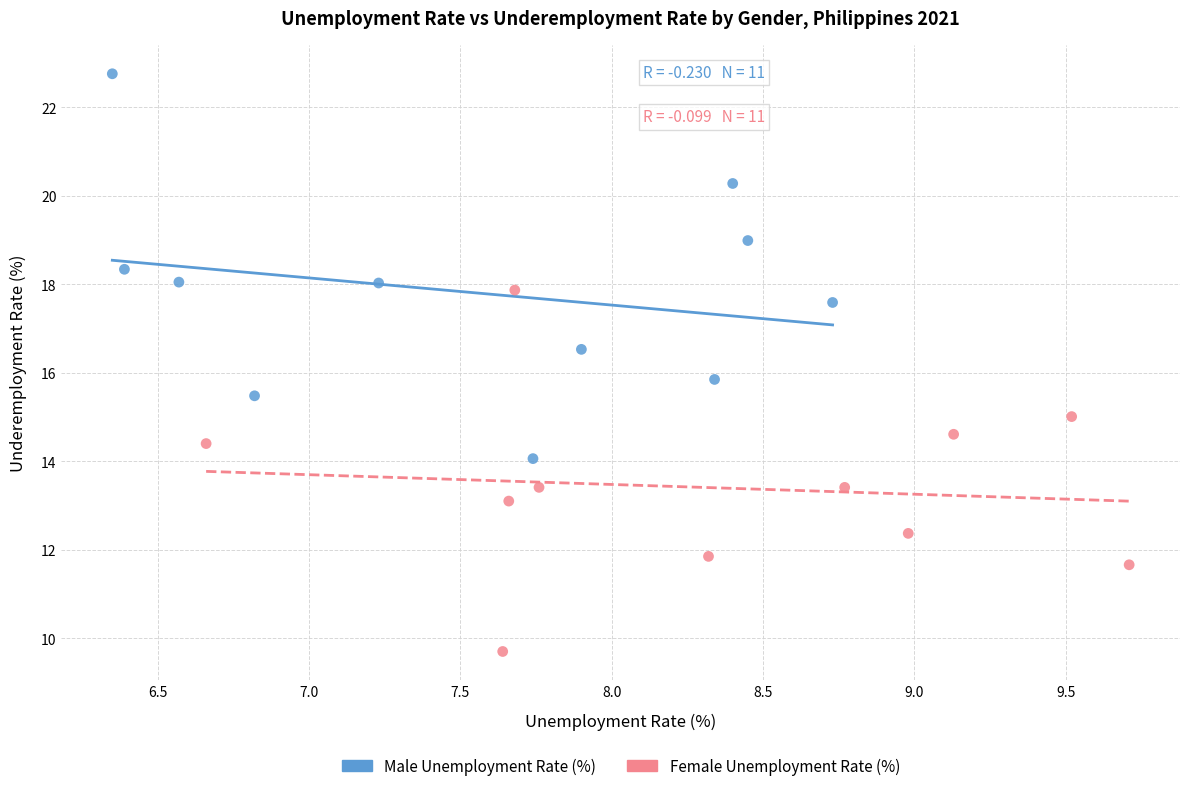

Which series has the widest spread of Y values?

Male Unemployment Rate (%)